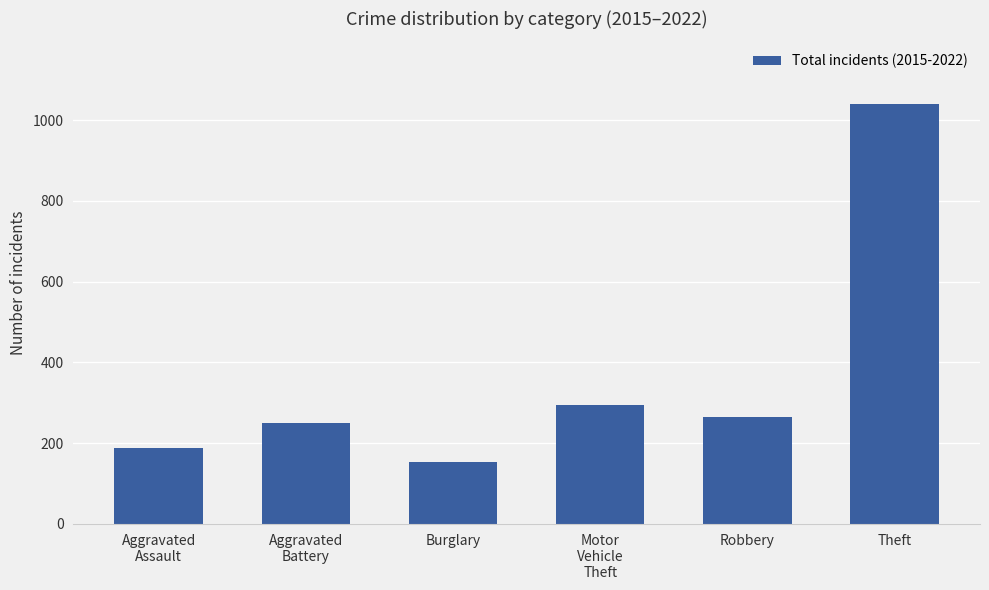

Reading right to left, list all the values displayed in this chart.

1039	265	294	154	250	189